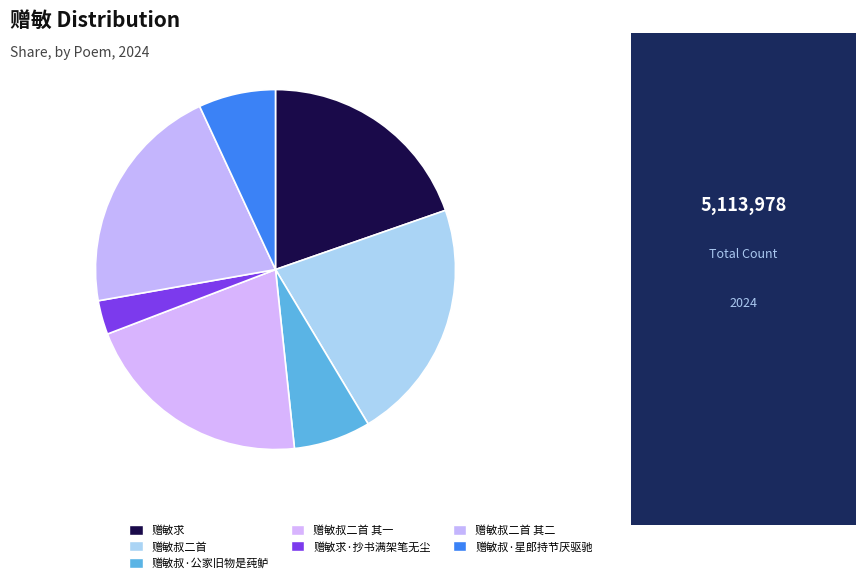

The 赠敏叔二首 slice represents 22% of the pie. True or false?

True